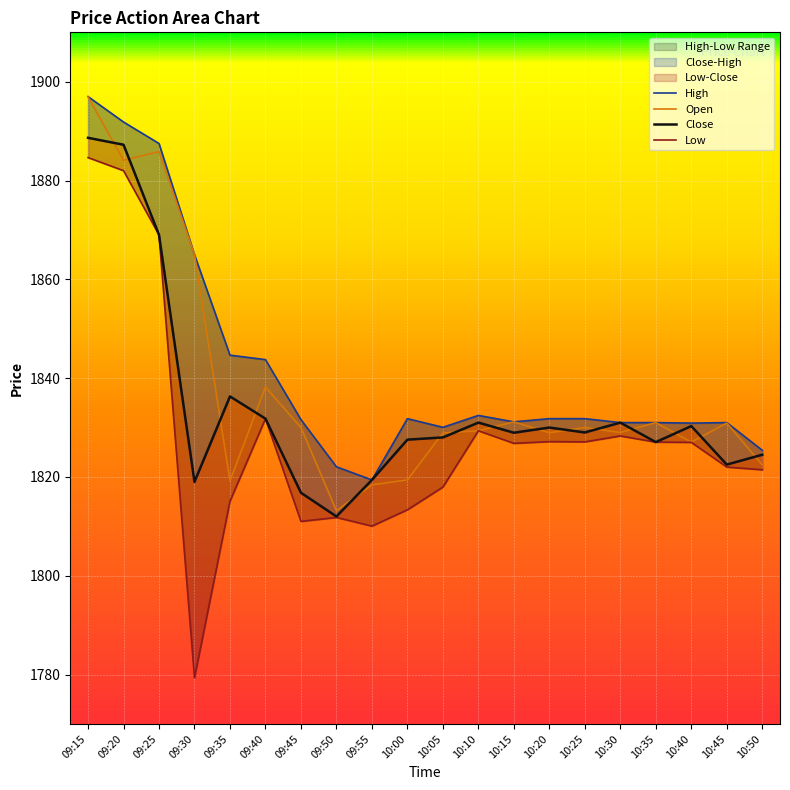

What position from the right is 10:50?

1